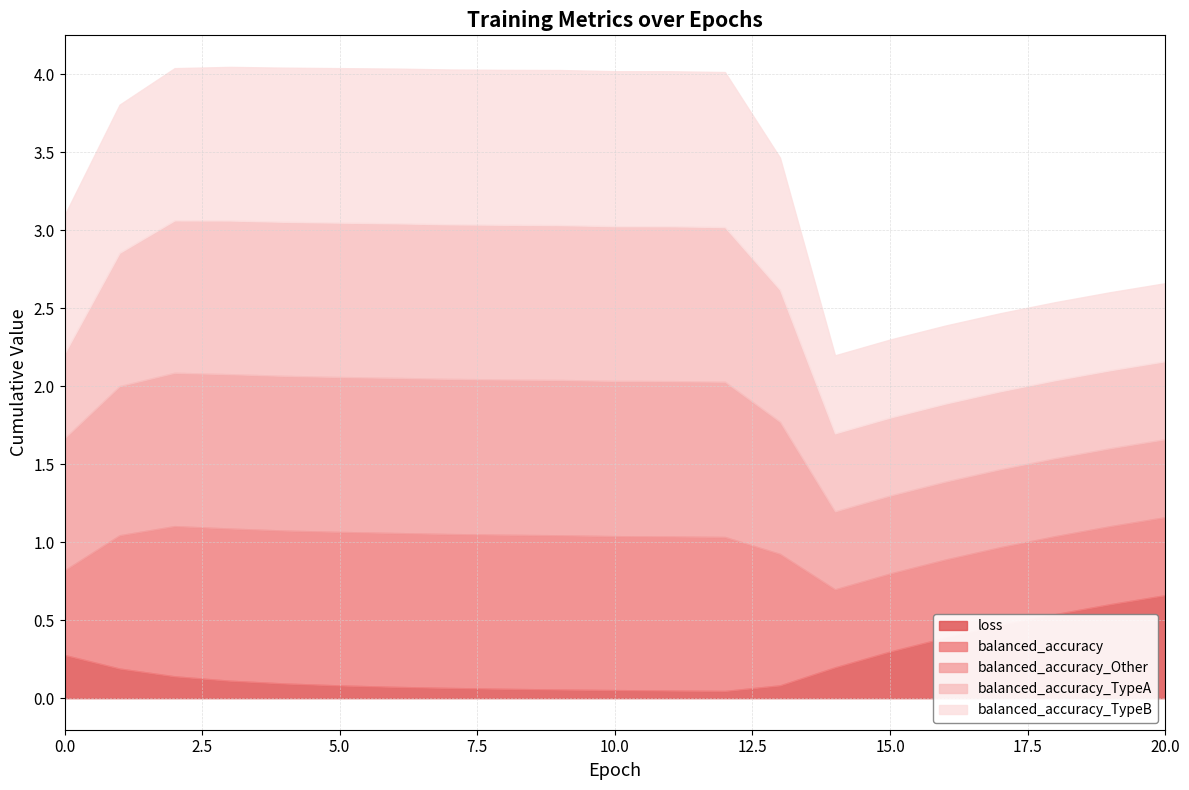

List the labels in order of balanced_accuracy value, largest first.

9, 11, 8, 12, 10, 7, 6, 5, 4, 3, 2, 1, 13, 0, 14, 15, 16, 17, 18, 19, 20